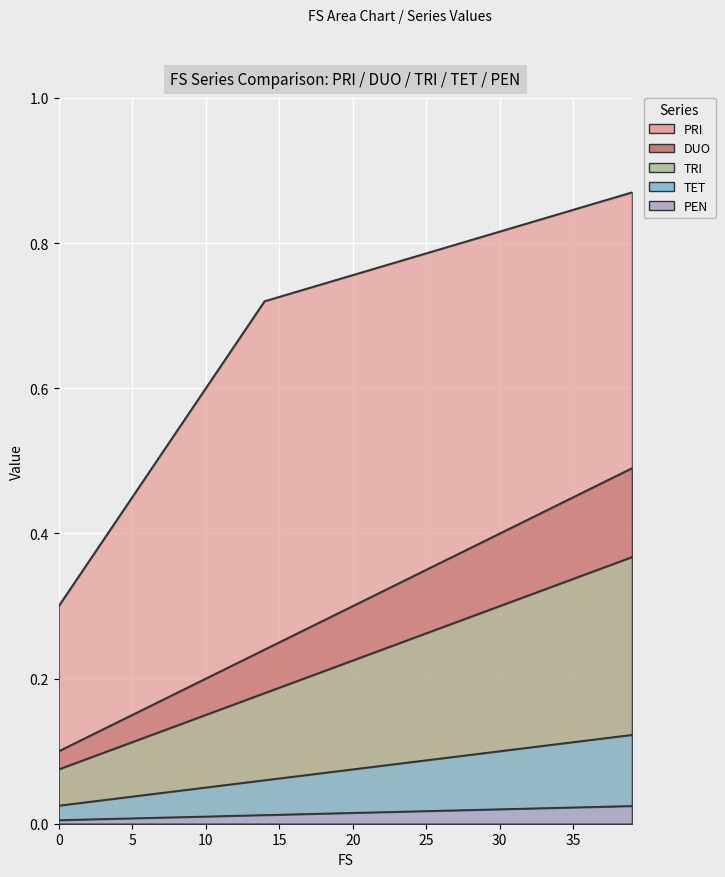

Reading left to right, list all the values displayed in this chart.

PRI: 0.3	0.3	0.4	0.4	0.4	0.5	0.5	0.5	0.5	0.6	0.6	0.6	0.7	0.7	0.7	0.7	0.7	0.7	0.7	0.8	0.8	0.8	0.8	0.8	0.8	0.8	0.8	0.8	0.8	0.8	0.8	0.8	0.8	0.8	0.8	0.8	0.9	0.9	0.9	0.9
DUO: 0.1	0.1	0.1	0.1	0.1	0.1	0.2	0.2	0.2	0.2	0.2	0.2	0.2	0.2	0.2	0.2	0.3	0.3	0.3	0.3	0.3	0.3	0.3	0.3	0.3	0.3	0.4	0.4	0.4	0.4	0.4	0.4	0.4	0.4	0.4	0.5	0.5	0.5	0.5	0.5
TRI: 0.1	0.1	0.1	0.1	0.1	0.1	0.1	0.1	0.1	0.1	0.1	0.2	0.2	0.2	0.2	0.2	0.2	0.2	0.2	0.2	0.2	0.2	0.2	0.2	0.3	0.3	0.3	0.3	0.3	0.3	0.3	0.3	0.3	0.3	0.3	0.3	0.3	0.4	0.4	0.4
TET: 0.0	0.0	0.0	0.0	0.0	0.0	0.0	0.0	0.0	0.0	0.1	0.1	0.1	0.1	0.1	0.1	0.1	0.1	0.1	0.1	0.1	0.1	0.1	0.1	0.1	0.1	0.1	0.1	0.1	0.1	0.1	0.1	0.1	0.1	0.1	0.1	0.1	0.1	0.1	0.1
PEN: 0.0	0.0	0.0	0.0	0.0	0.0	0.0	0.0	0.0	0.0	0.0	0.0	0.0	0.0	0.0	0.0	0.0	0.0	0.0	0.0	0.0	0.0	0.0	0.0	0.0	0.0	0.0	0.0	0.0	0.0	0.0	0.0	0.0	0.0	0.0	0.0	0.0	0.0	0.0	0.0